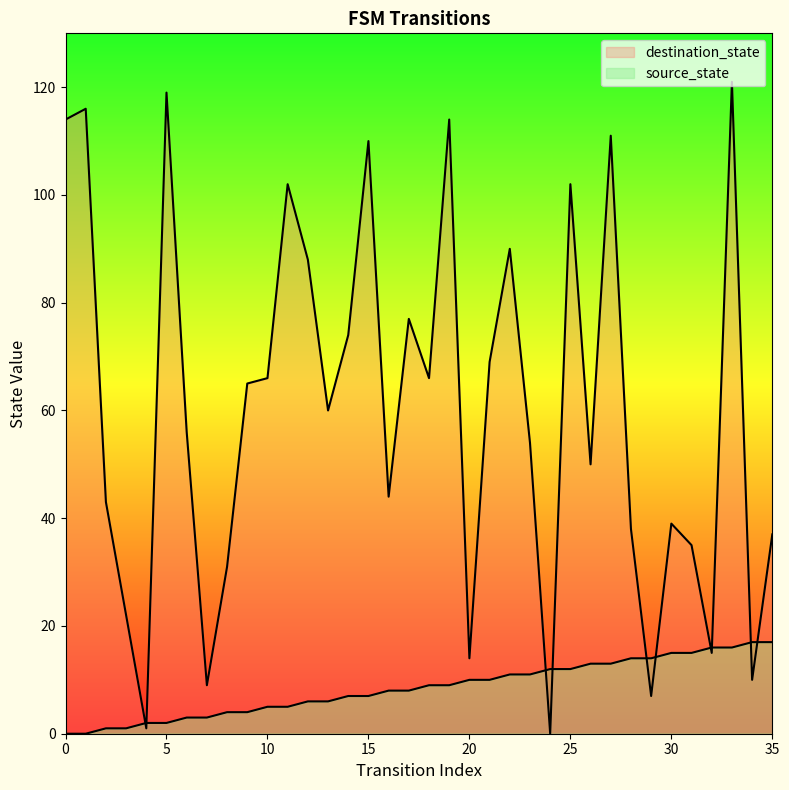

Is it true that destination_state equals 18 at 14?

False